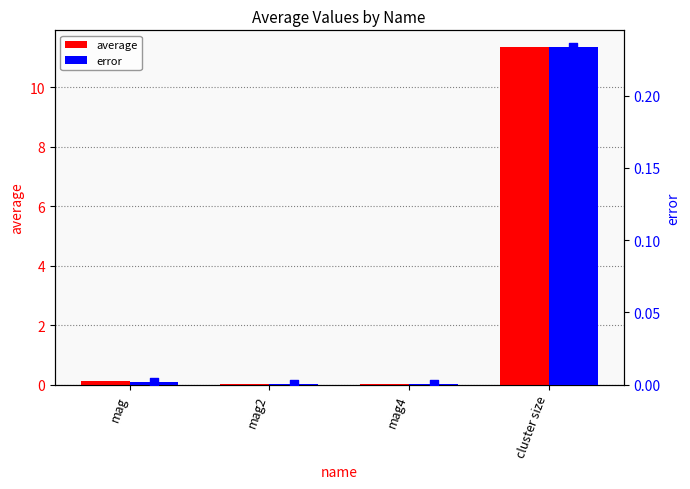

Which series contains the lowest Y value?

error